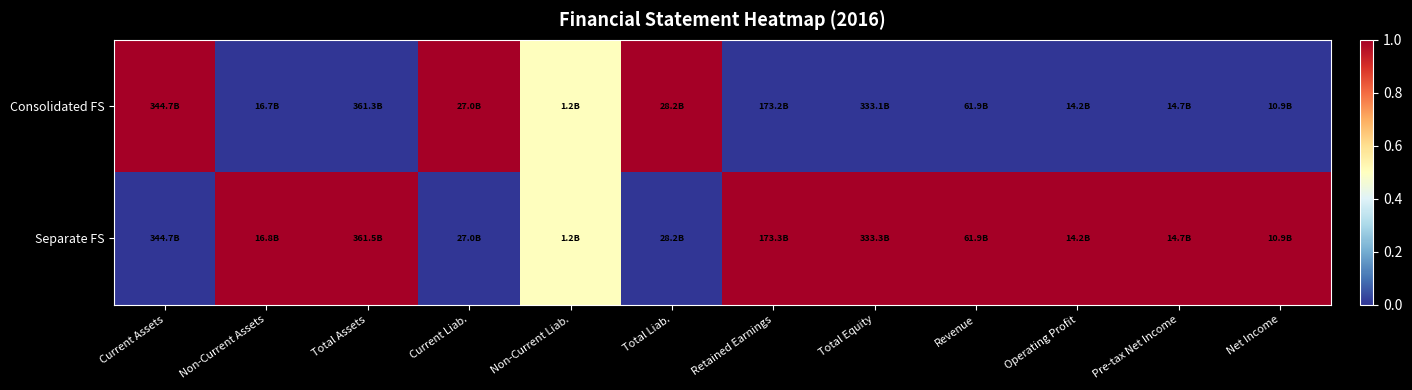

Between Non-Current Liab. and Net Income, which is larger?

Non-Current Liab.